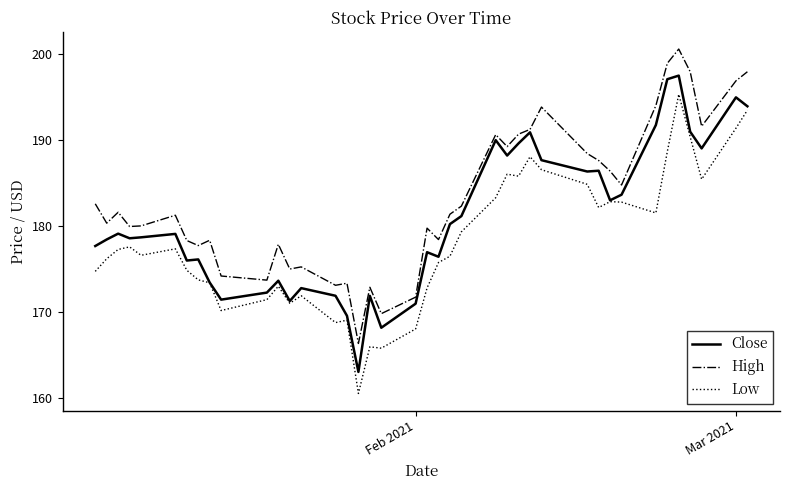

List the series in order of their peak value, lowest first.

Low, Close, High